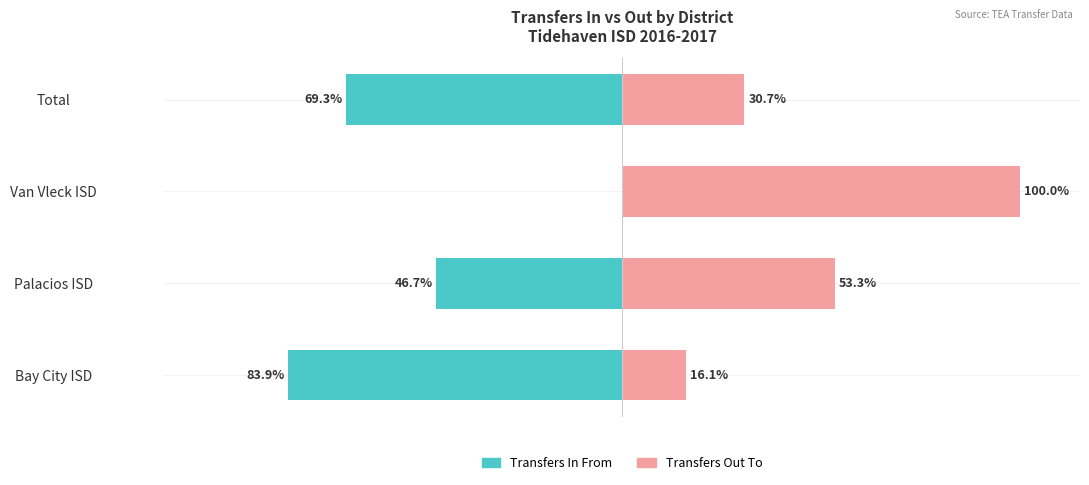

What is the difference between the Transfers In values at Palacios ISD and Van Vleck ISD?

46.7